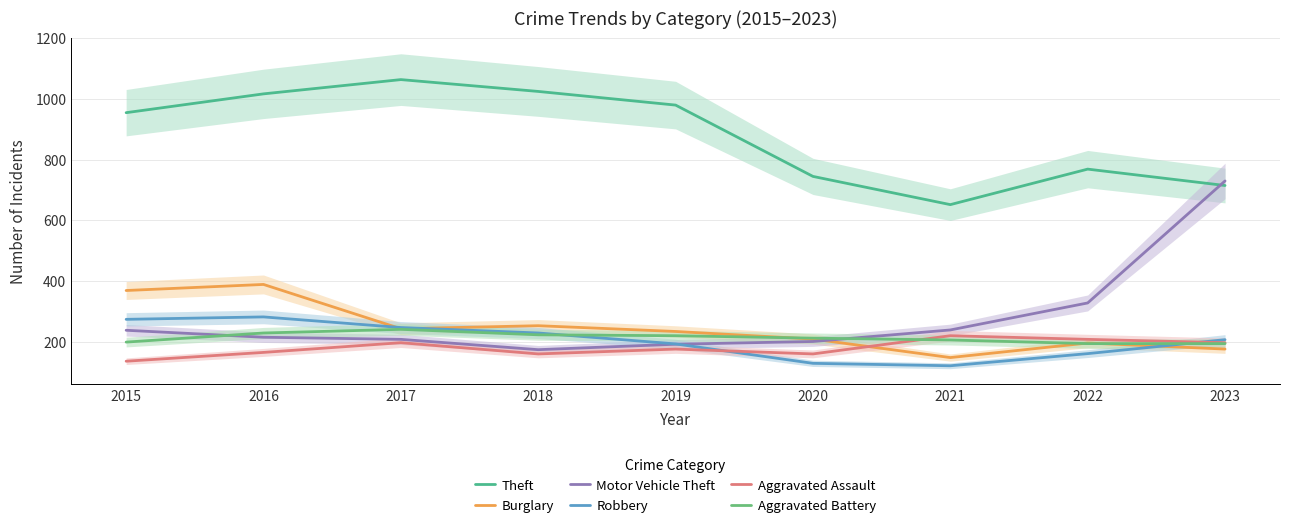

The Theft series shows 652 at 2021. True or false?

True